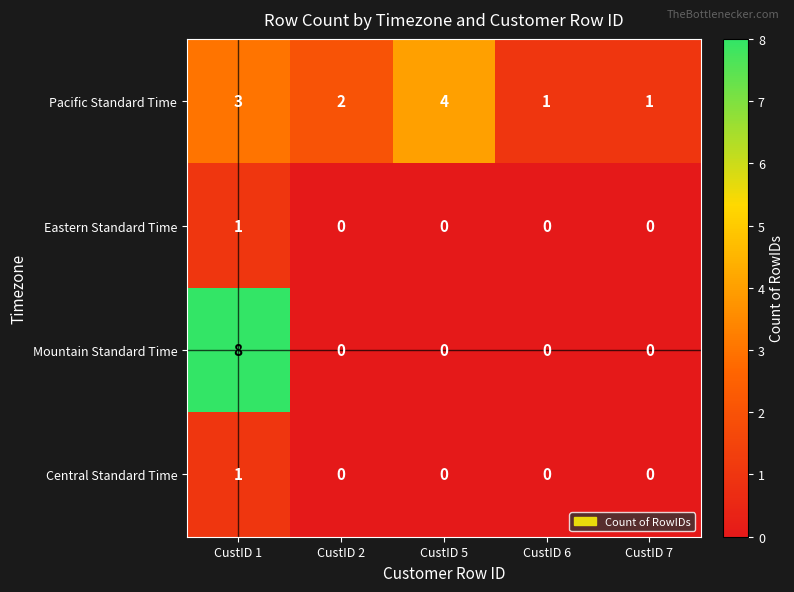

What is the difference between the maximum and minimum values in the Mountain Standard Time series?

8